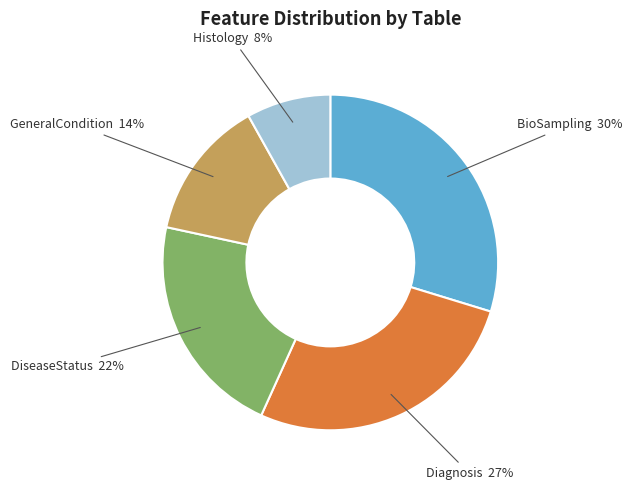

Does any single category account for the majority?

No